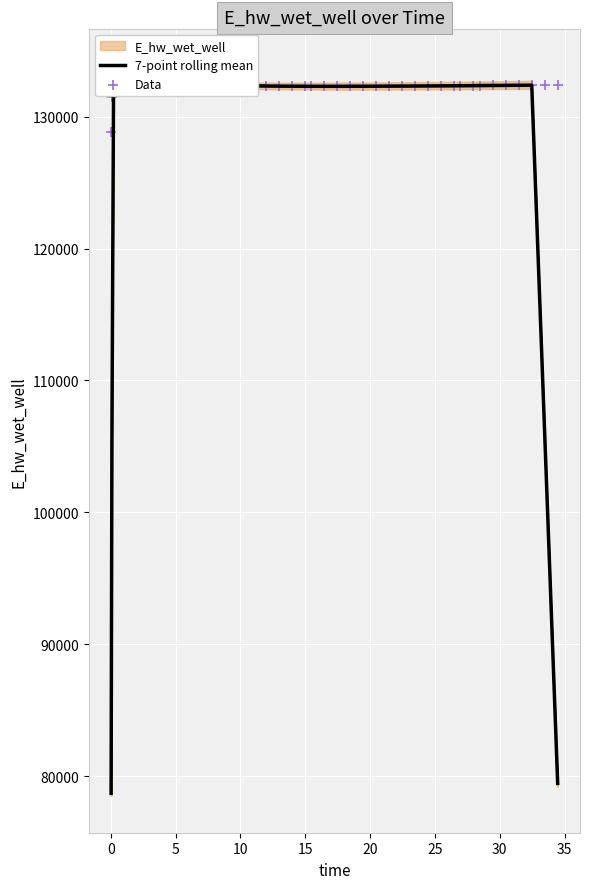

Which series has the widest spread of Y values?

7-point rolling mean